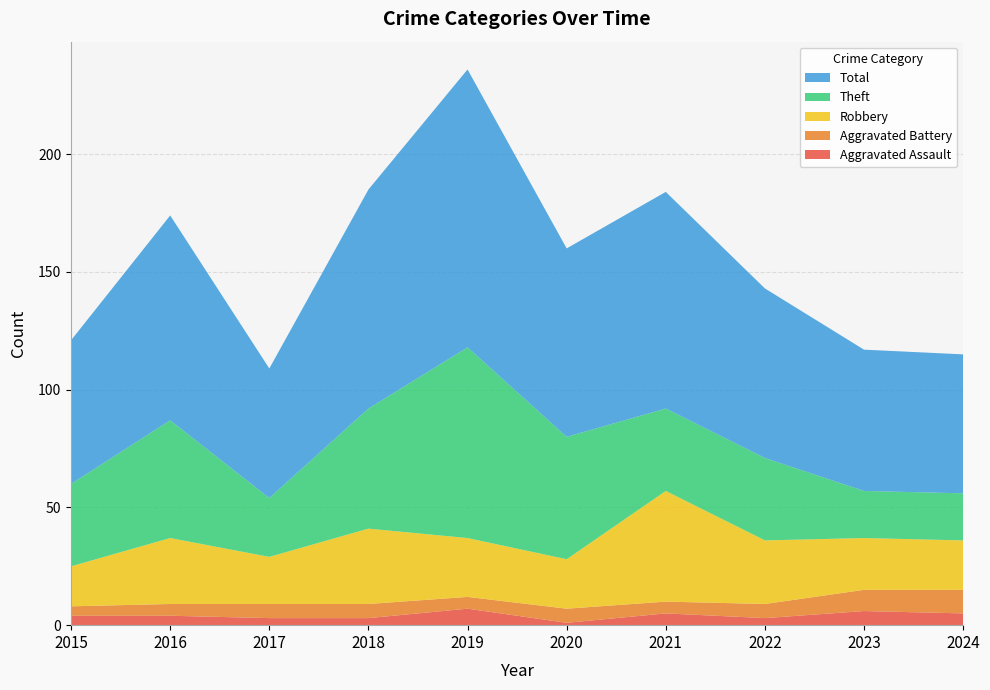

Reading right to left, what are all the values shown in this chart?

Aggravated Assault: 5	6	3	5	1	7	3	3	4	4
Aggravated Battery: 10	9	6	5	6	5	6	6	5	4
Robbery: 21	22	27	47	21	25	32	20	28	17
Theft: 20	20	35	35	52	81	51	25	50	35
Total: 59	60	72	92	80	118	93	55	87	61